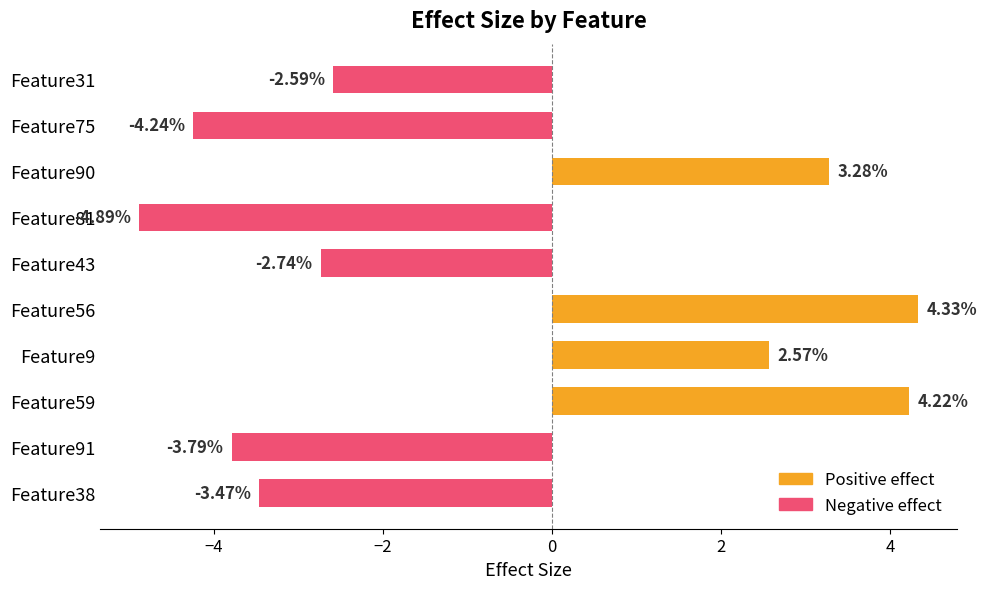

What is the sum of all values?

-7.3